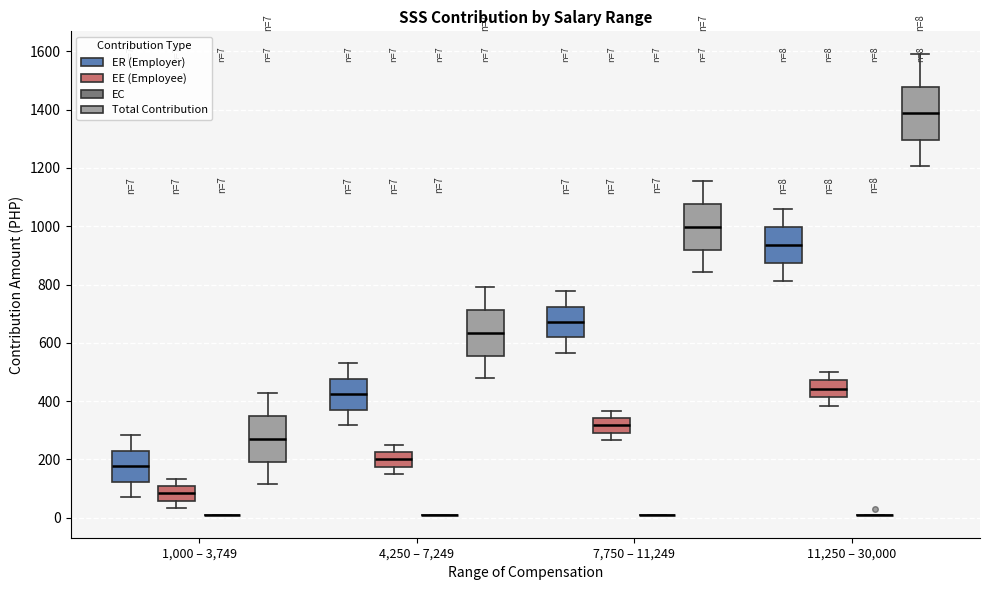

Comparing the boxes themselves (not the whiskers), which one is the tallest?

11,250 – 30,000 (Total Contribution)